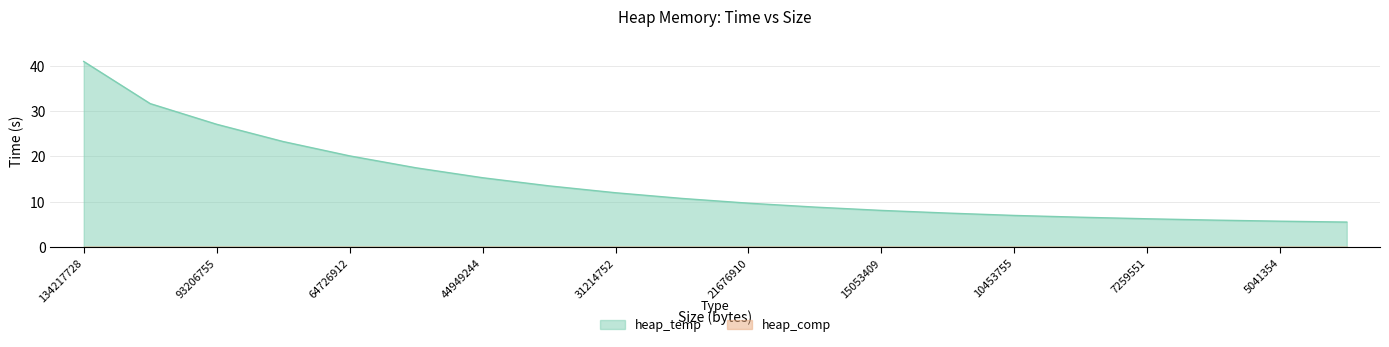

List the labels in order of value, largest first.

134217728, 111848106, 93206755, 77672295, 64726912, 53939093, 44949244, 37457703, 31214752, 26012293, 21676910, 18064091, 15053409, 12544507, 10453755, 8711462, 7259551, 6049625, 5041354, 4201128